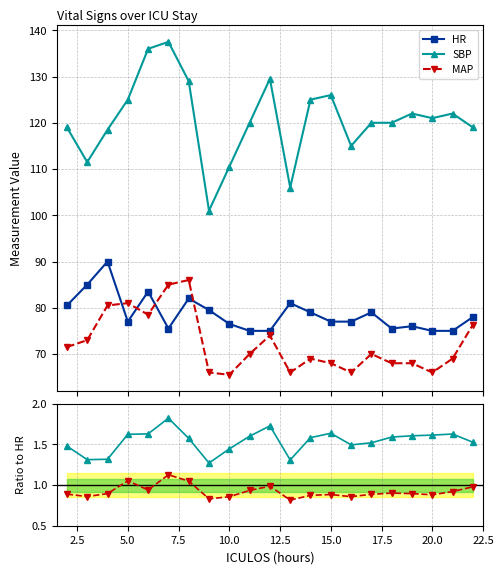

List the series in order of their peak value, highest first.

SBP, HR, MAP, SBP/HR, MAP/HR